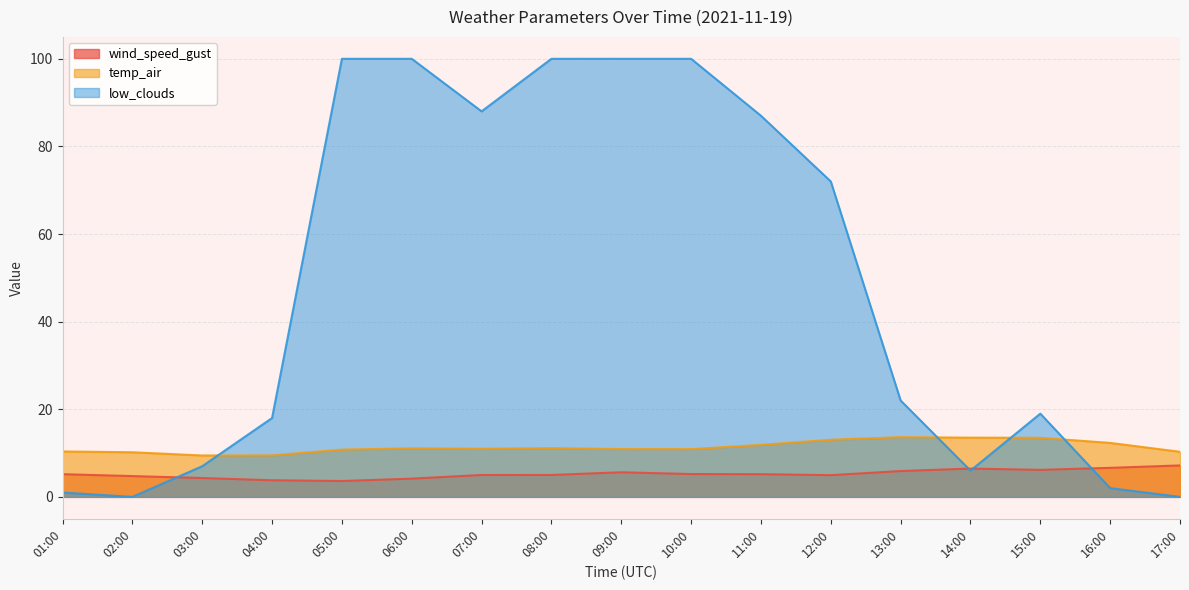

In low_clouds, how many points are higher than both neighbors (excluding endpoints)?

1